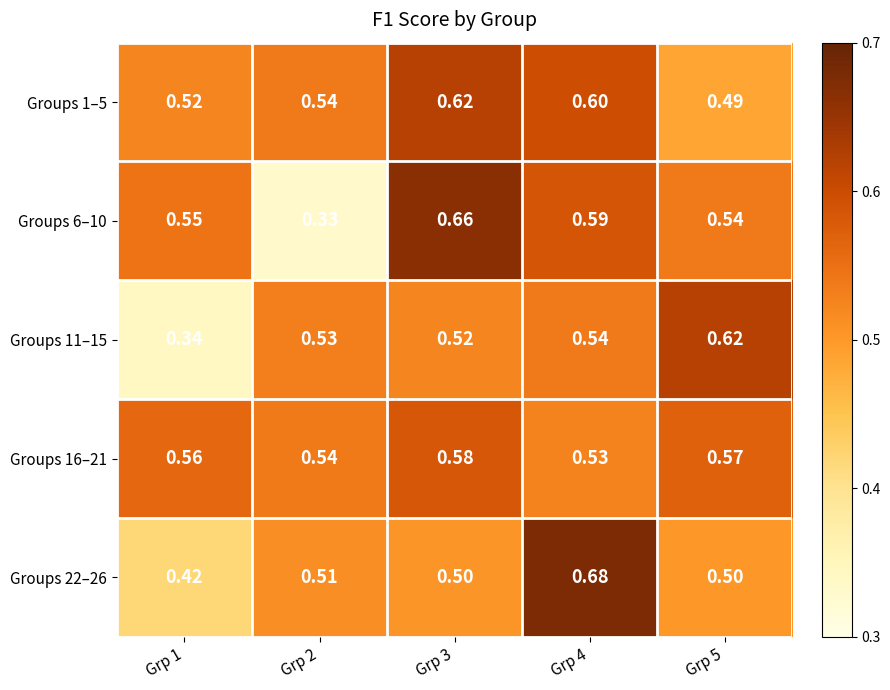

Is the value of Groups 11–15 at Grp 5 greater than the value of Groups 22–26 at Grp 5?

Yes